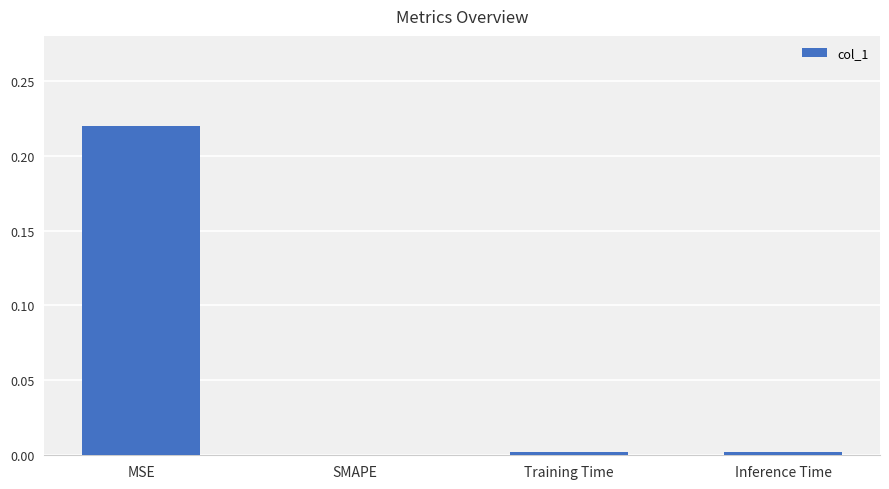

The value at Inference Time is 0.0. True or false?

True